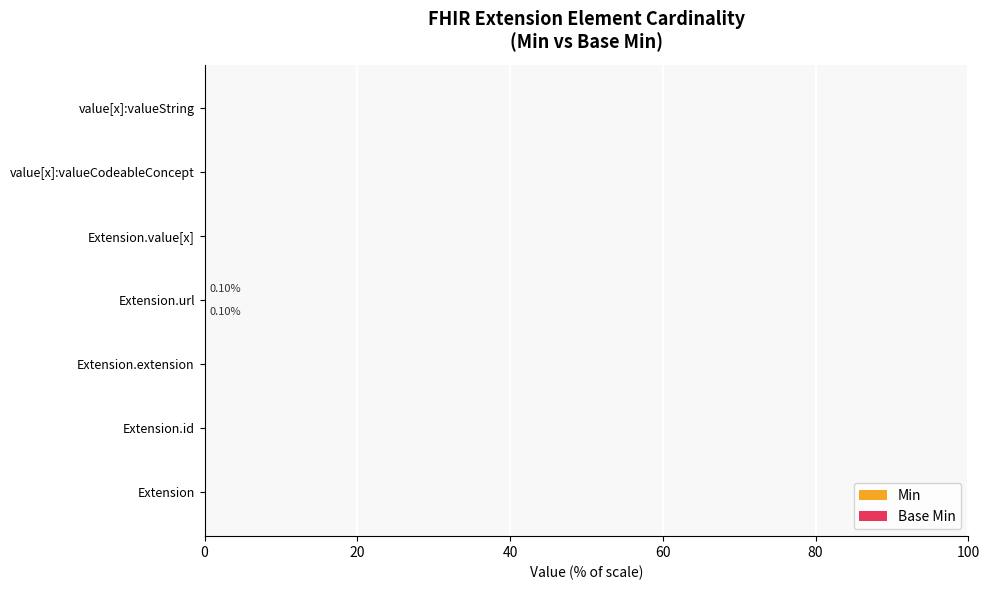

How many data points does each series have?

7